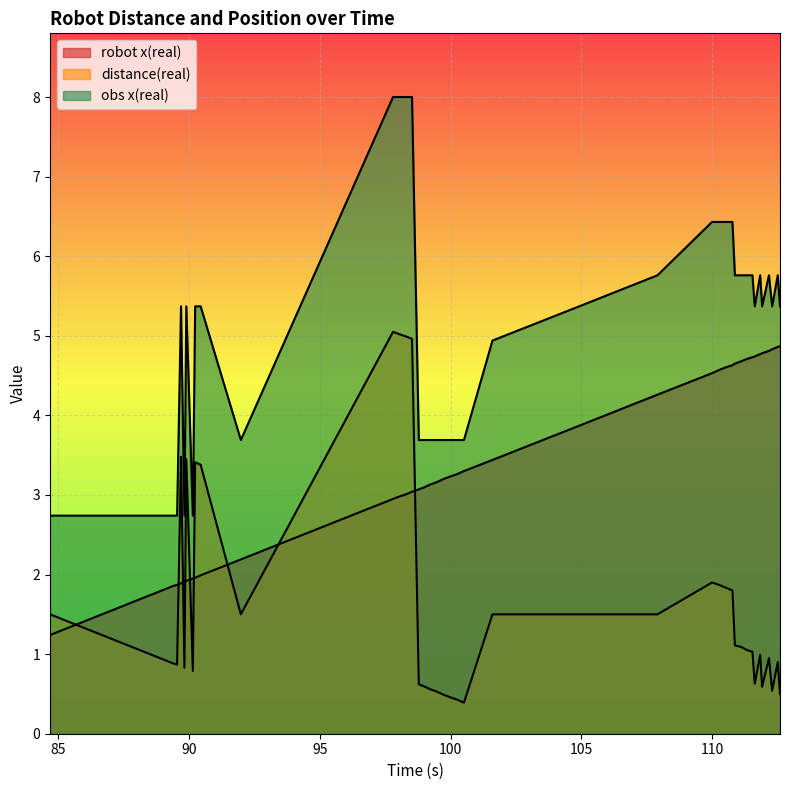

Reading right to left, list all the values displayed in this chart.

robot x(real): 4.9	4.9	4.8	4.8	4.8	4.8	4.7	4.7	4.7	4.7	4.7	4.6	4.6	4.6	4.5	4.3	3.9	3.4	3.3	3.3	3.2	3.2	3.2	3.1	3.1	3.1	3.0	3.0	3.0	3.0	2.2	2.0	2.0	1.9	1.9	1.9	1.9	1.9	1.9	1.2
distance(real): 0.5	0.9	0.5	0.9	0.6	1.0	0.6	1.0	1.1	1.1	1.1	1.8	1.8	1.9	1.9	1.5	1.5	1.5	0.4	0.4	0.5	0.5	0.5	0.6	0.6	0.6	5.0	5.0	5.0	5.0	1.5	3.4	3.4	0.8	3.5	0.8	3.5	0.9	0.9	1.5
obs x(real): 5.4	5.8	5.4	5.8	5.4	5.8	5.4	5.8	5.8	5.8	5.8	6.4	6.4	6.4	6.4	5.8	5.4	4.9	3.7	3.7	3.7	3.7	3.7	3.7	3.7	3.7	8.0	8.0	8.0	8.0	3.7	5.4	5.4	2.7	5.4	2.7	5.4	2.7	2.7	2.7